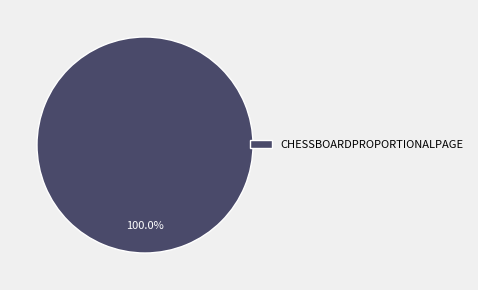

How many slices are in this pie chart?

1